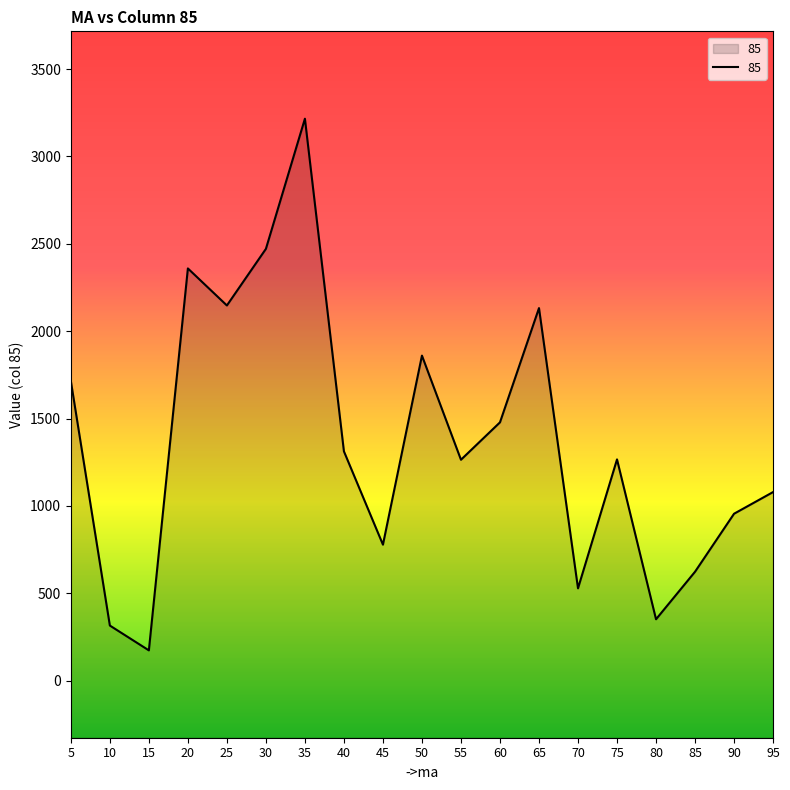

Rank the categories by value from lowest to highest.

15, 10, 80, 70, 85, 45, 90, 95, 55, 75, 40, 60, 5, 50, 65, 25, 20, 30, 35